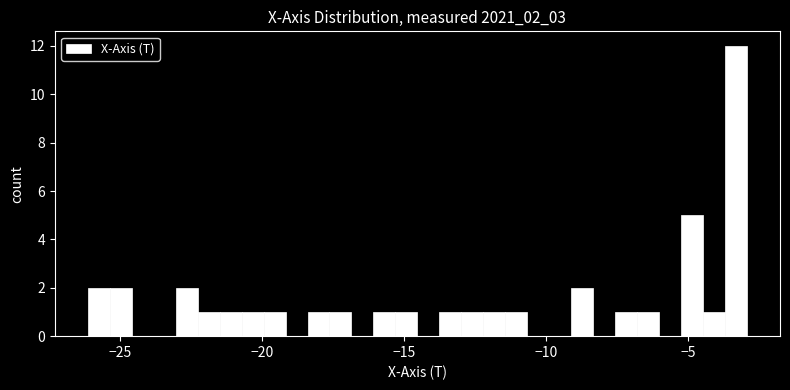

Read against the x-axis, roughly where is the centre of the tallest bar?

-3.5